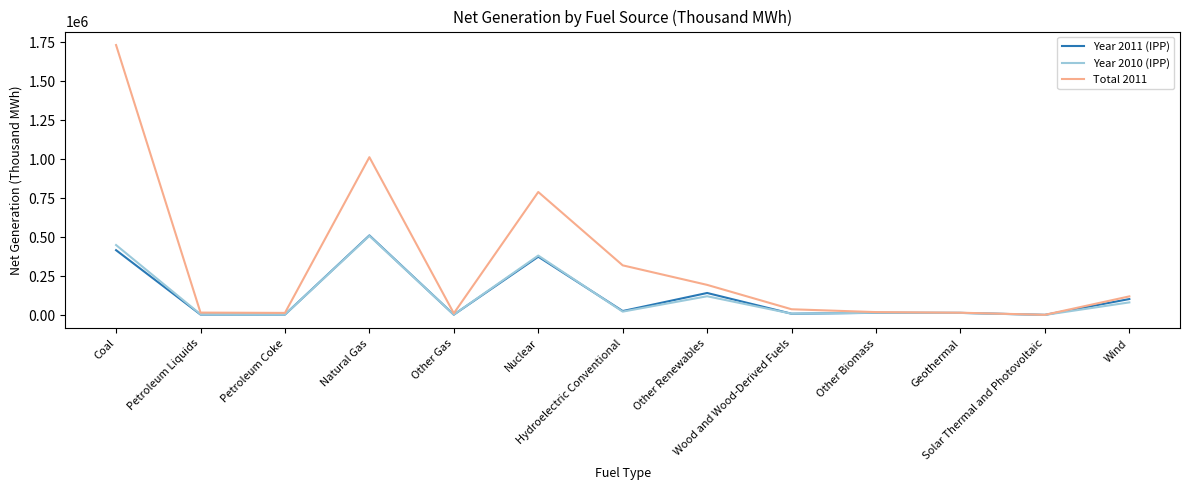

Which series has the largest total across all categories?

Total 2011